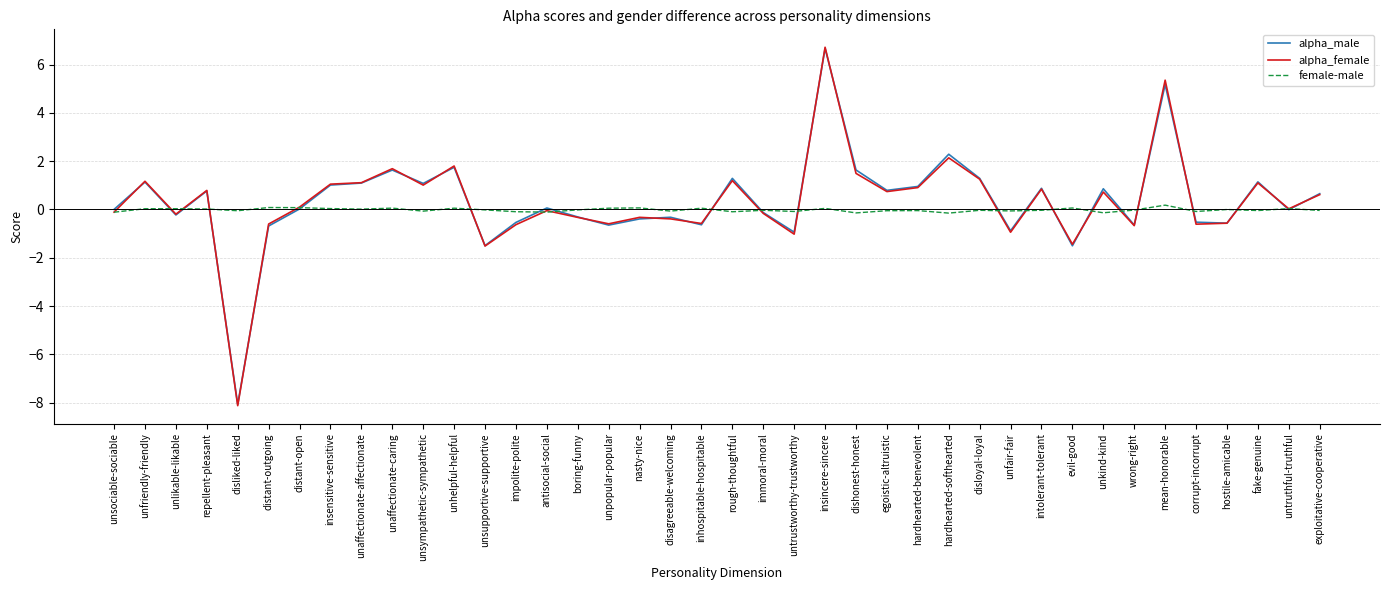

Is this an area chart (filled region under the line)?

No